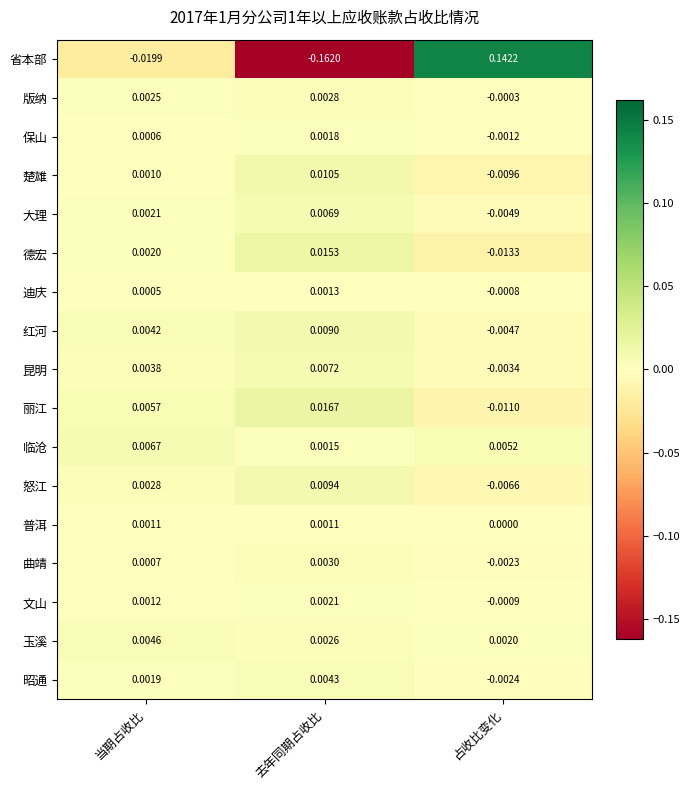

At which label does 版纳 reach its minimum?

占收比变化